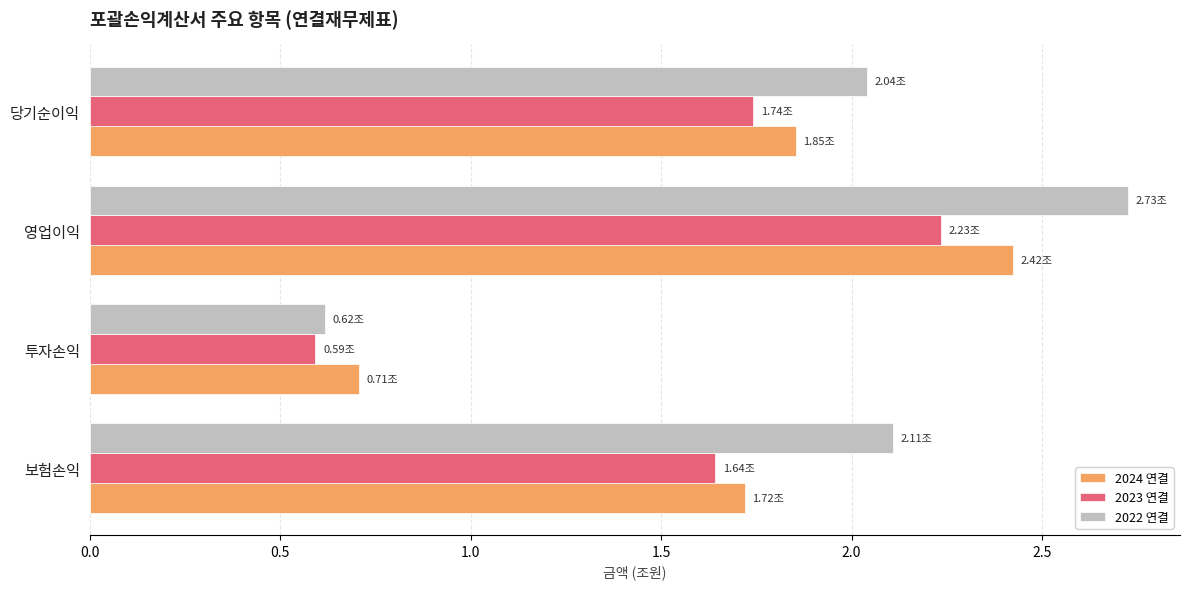

What is the sum of all 2024 연결 values?

6.7